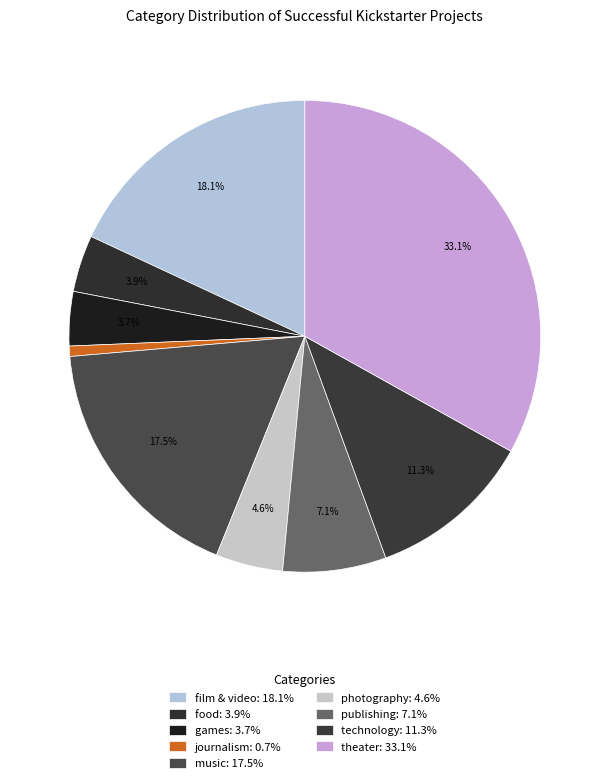

How many segments does this pie chart have?

9